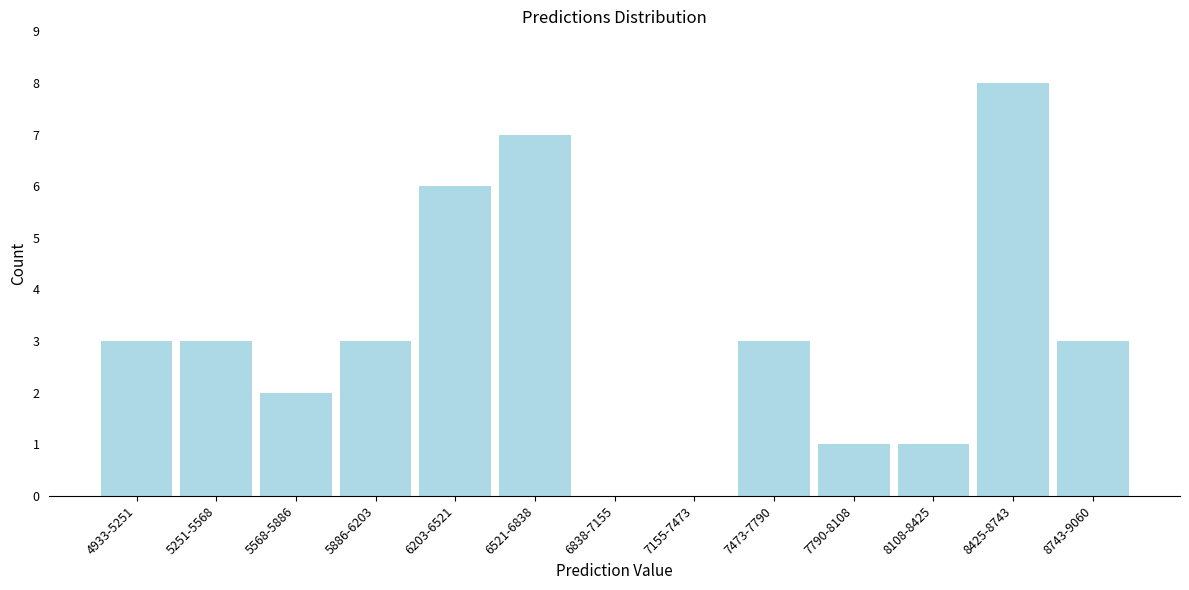

Reading left to right, what are all the values shown in this chart?

4933-5251=3	5251-5568=3	5568-5886=2	5886-6203=3	6203-6521=6	6521-6838=7	6838-7155=0	7155-7473=0	7473-7790=3	7790-8108=1	8108-8425=1	8425-8743=8	8743-9060=3